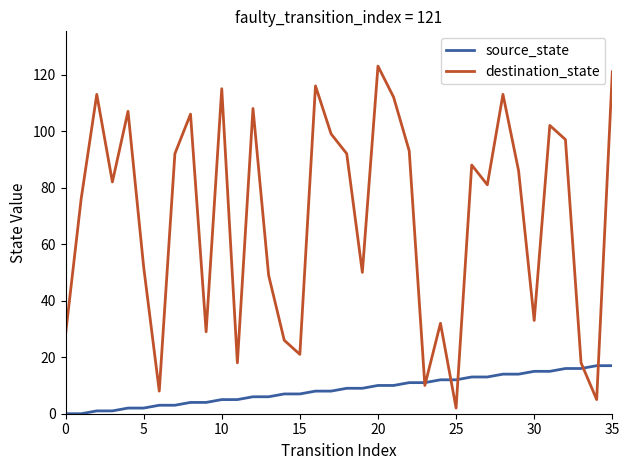

At how many categories does at least one series exceed 66?

21